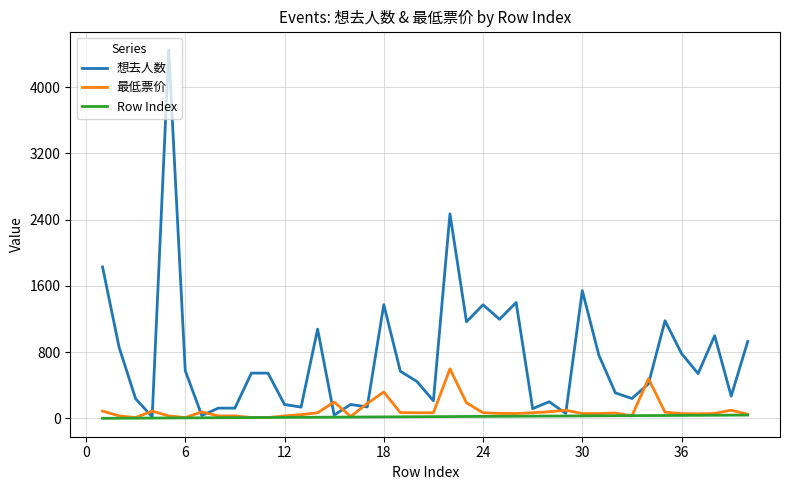

Which series has the largest total across all categories?

想去人数